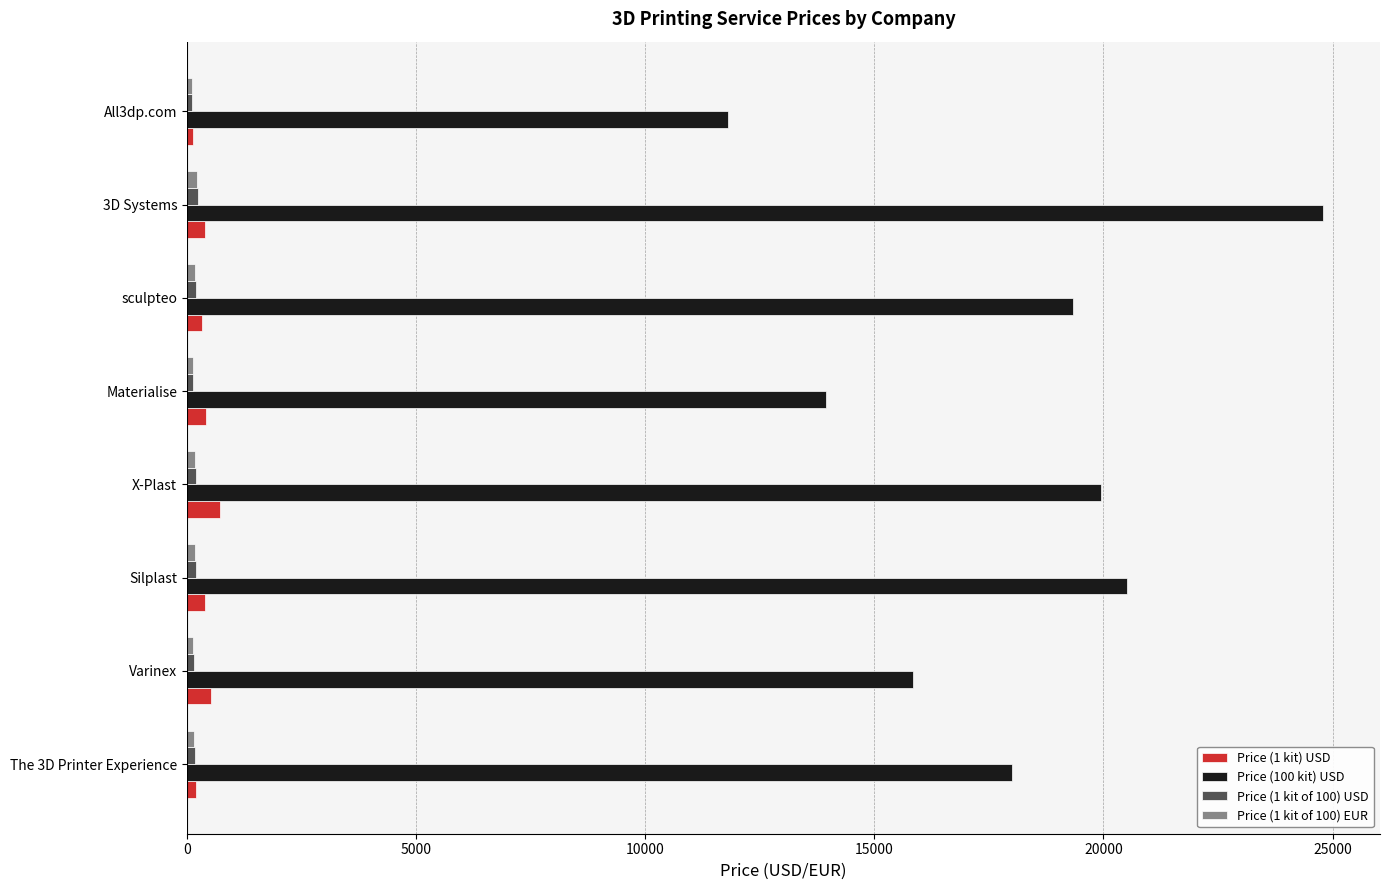

What is the sum of all Price (100 kit) USD values?

144193.2